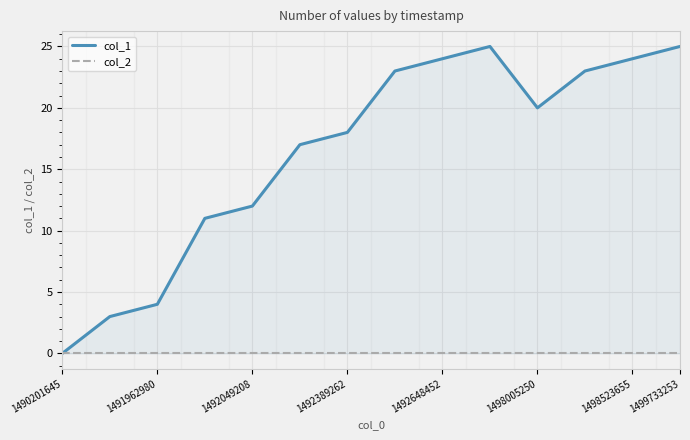

Between 1490201645 and 1491962980, which series saw the biggest shift?

col_1